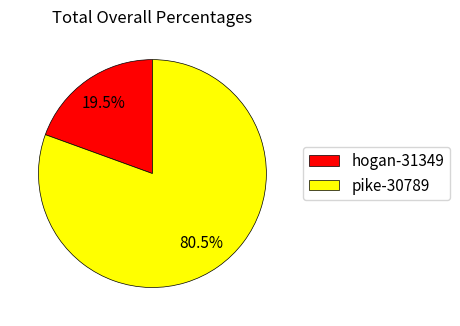

Which slice is the smallest?

hogan-31349